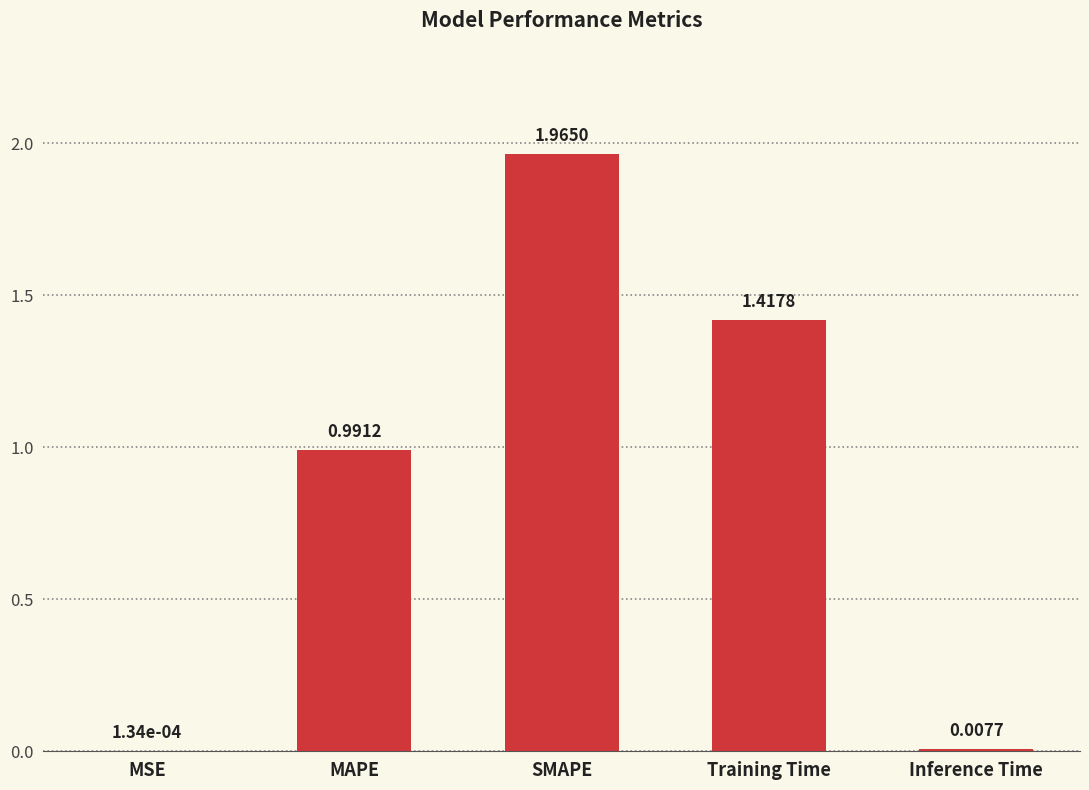

Which label corresponds to the largest value in the chart?

SMAPE